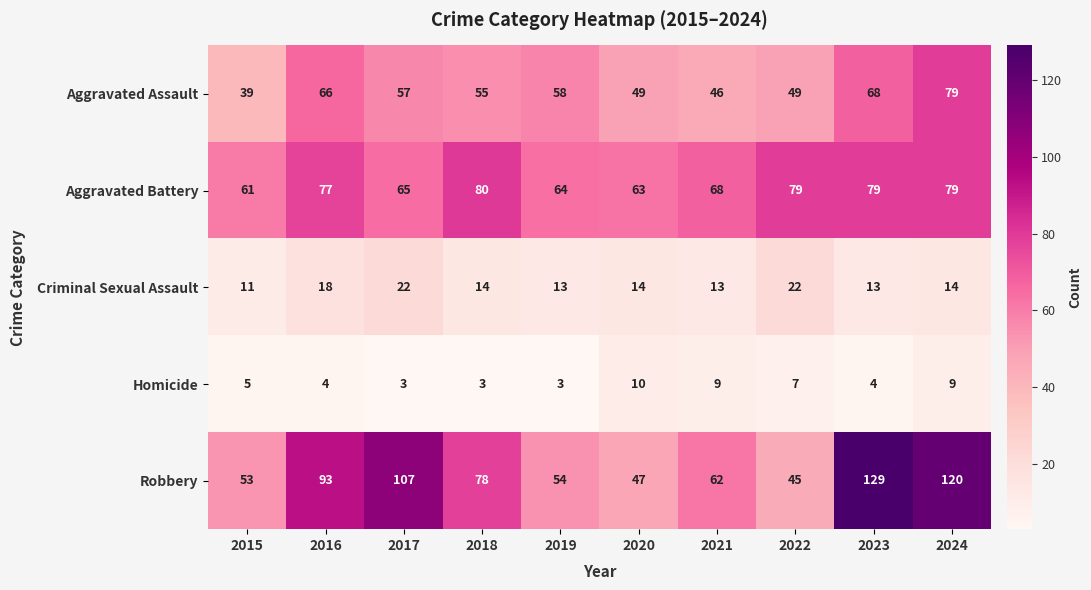

What is the highest value of the Aggravated Battery series?

80